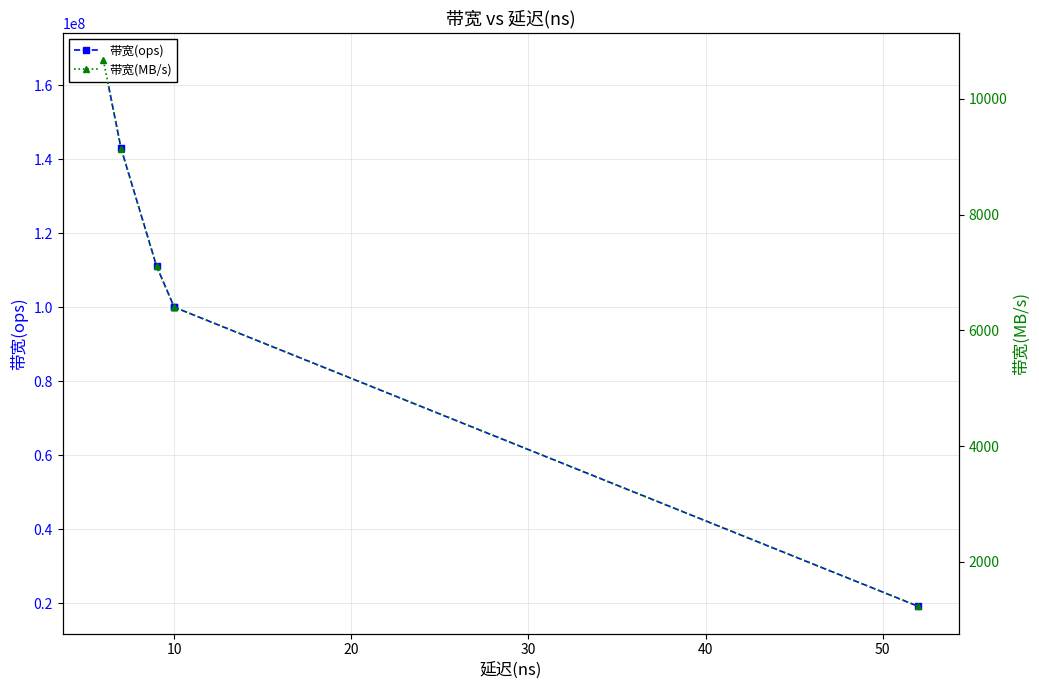

At 50, list the series in order from smallest to largest.

带宽(MB/s), 带宽(ops)